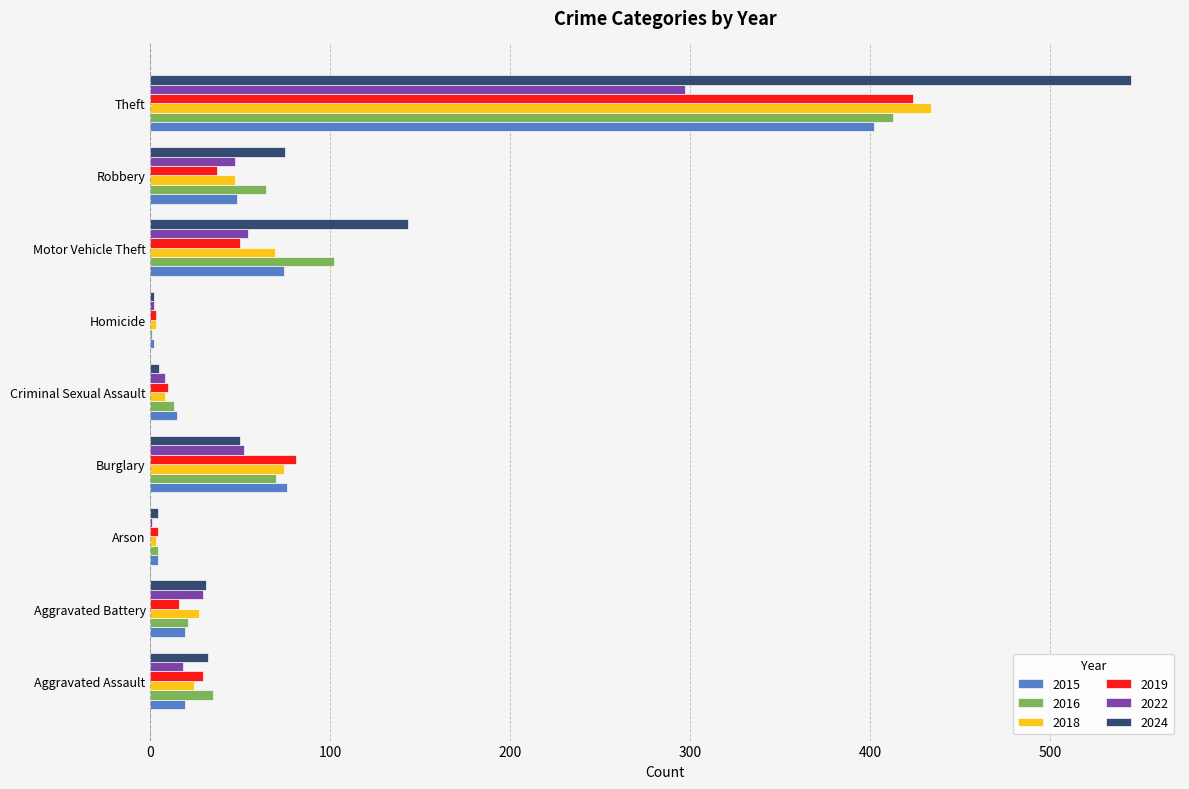

True or false: 2022 has a value of 17 at Robbery.

False